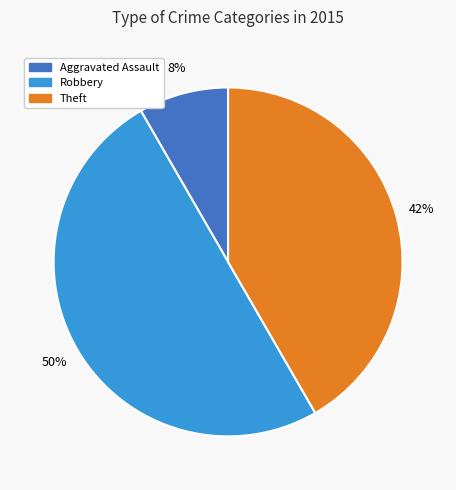

To the nearest percent, what is the average slice percentage?

33%